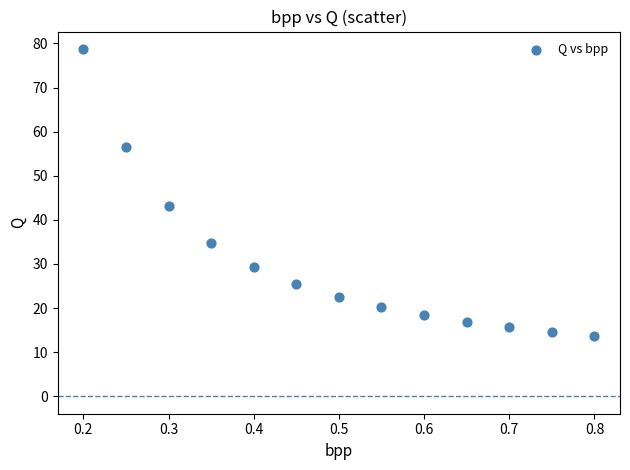

What Y value in the scatter plot is closest to 46?

43.1